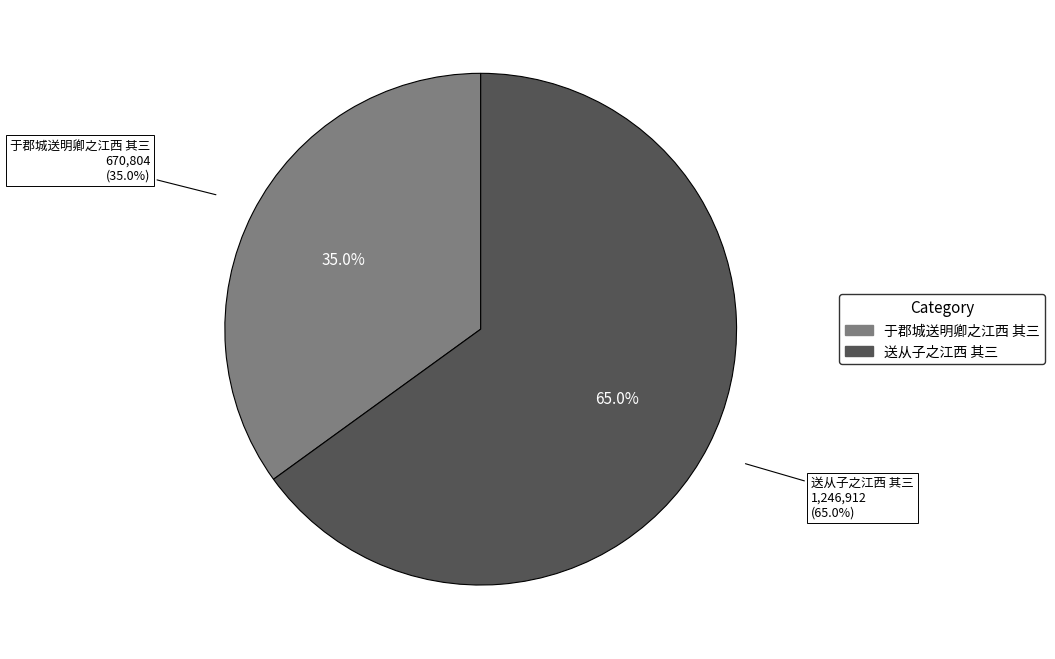

Rank the categories by value from lowest to highest.

于郡城送明卿之江西 其三, 送从子之江西 其三